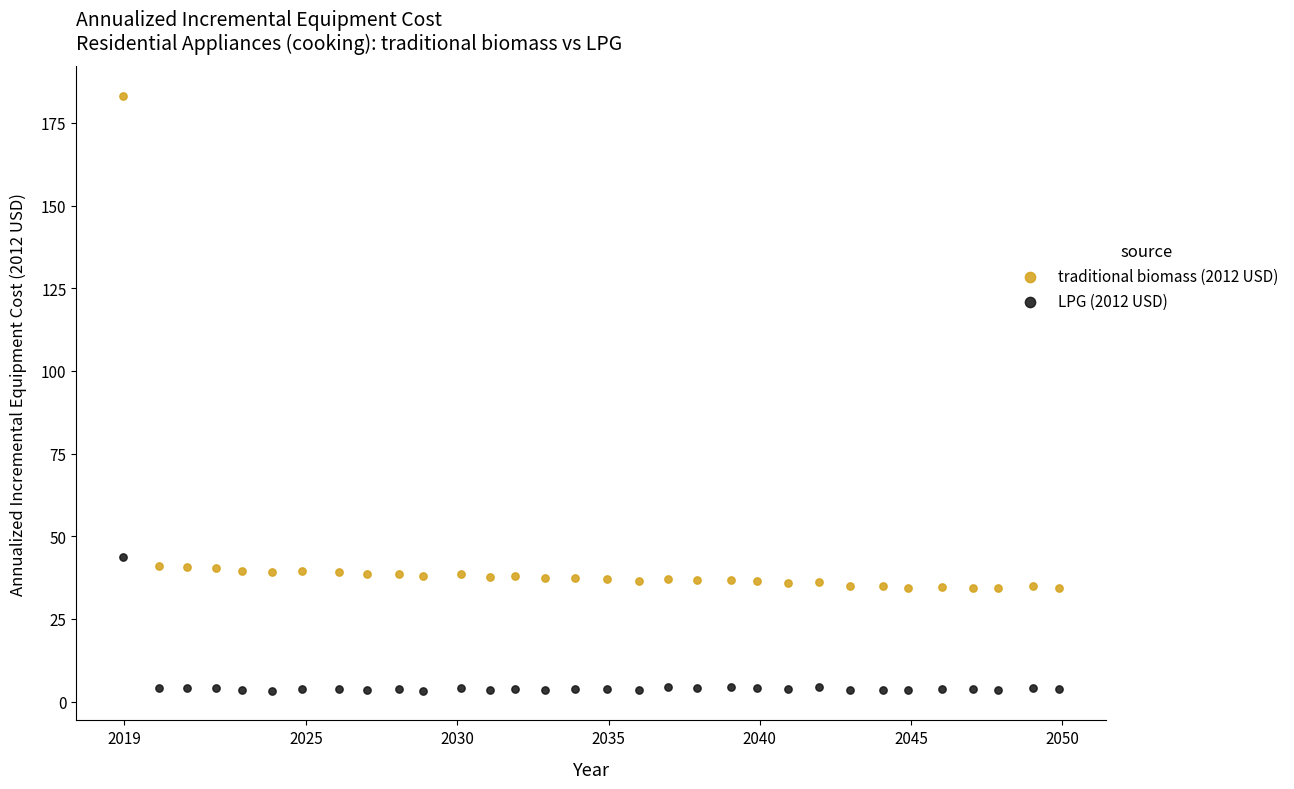

What are all the series names shown in the legend?

traditional biomass (2012 USD), LPG (2012 USD)